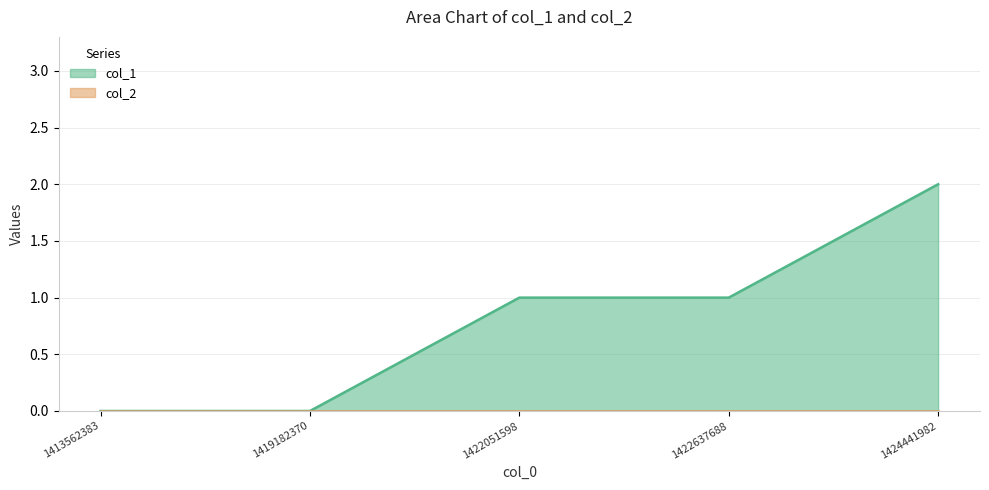

True or false: the data shows 1 at 1422637688.

False